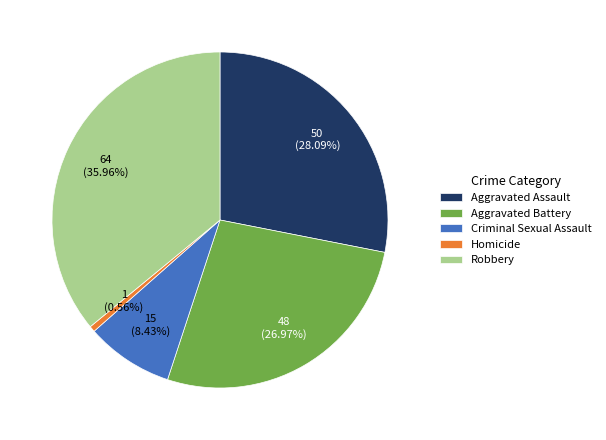

Rank the categories by value from lowest to highest.

Homicide, Criminal Sexual Assault, Aggravated Battery, Aggravated Assault, Robbery